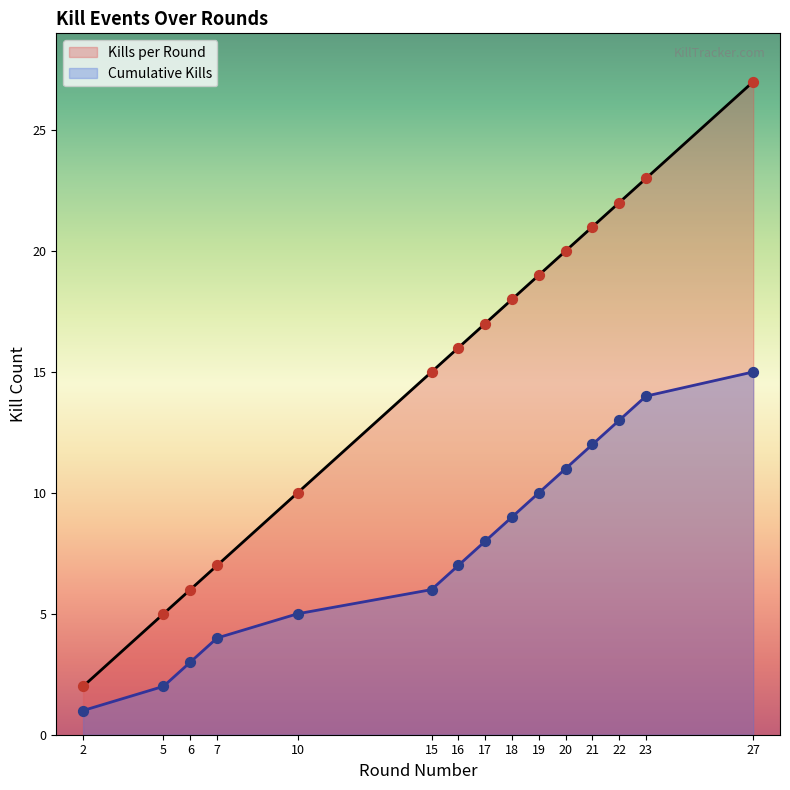

Is the value of Cumulative Kills at 21 greater than the value of Kills per Round at 20?

No